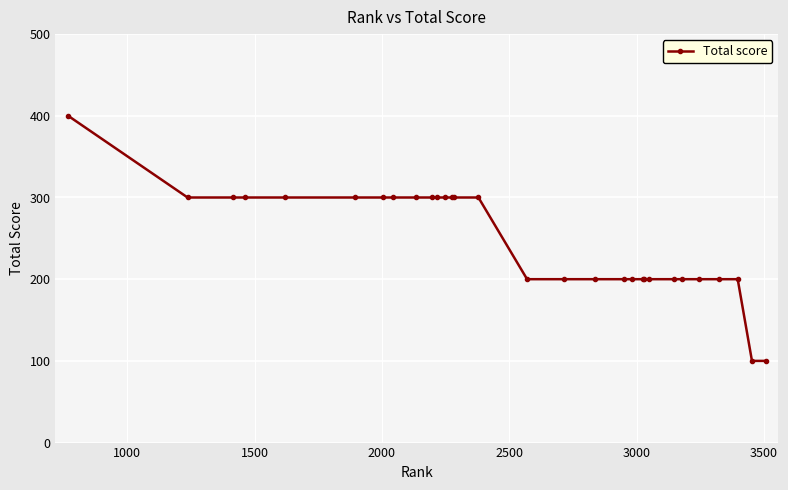

What is the minimum value shown in the chart?

100